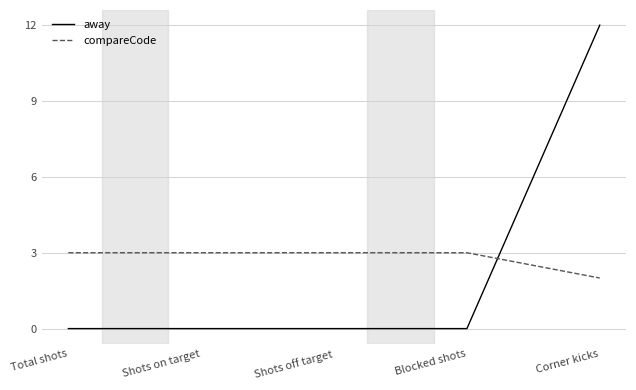

At Corner kicks, list the series in order from largest to smallest.

away, compareCode